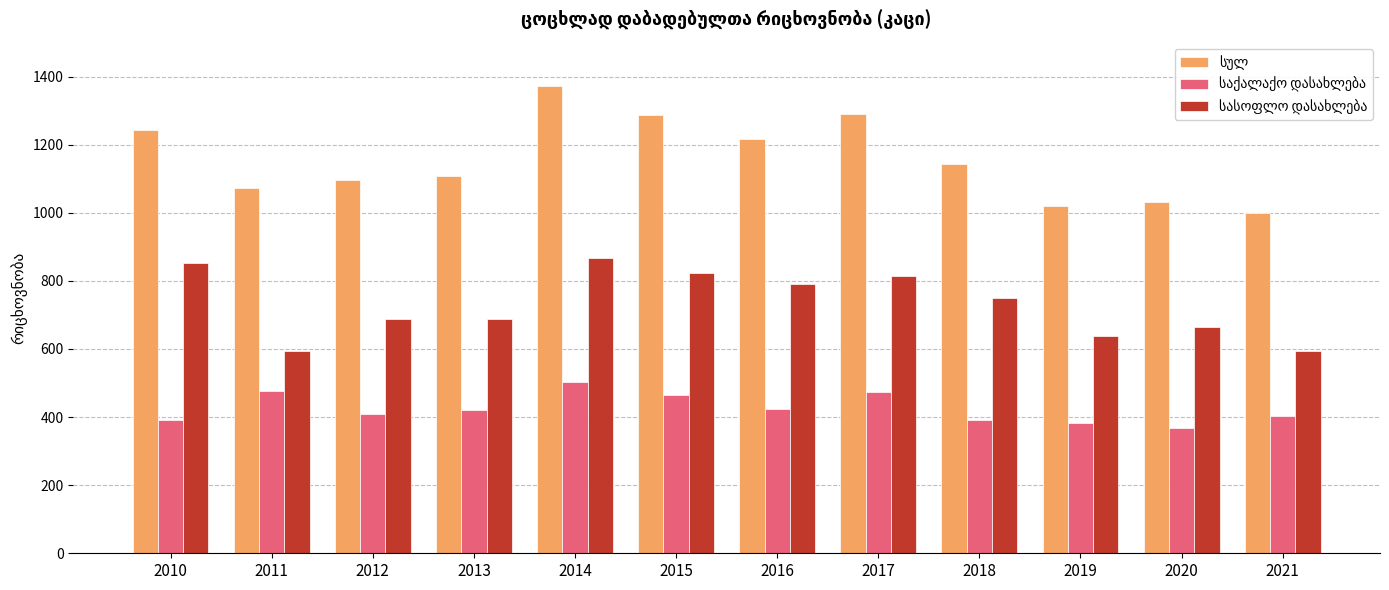

What is the spread (max minus min) of values at 2010?

853